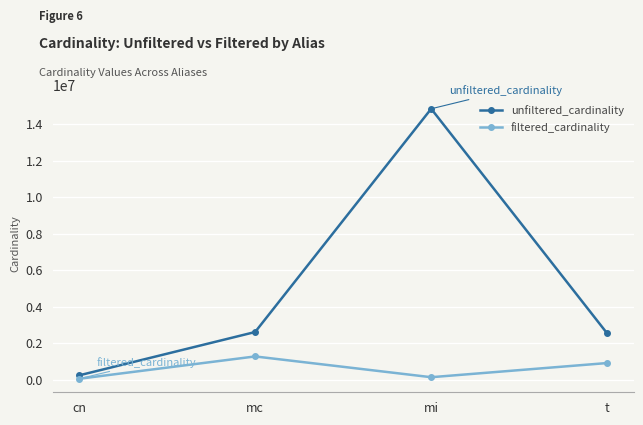

What is the label of the 2nd point from the right?

mi